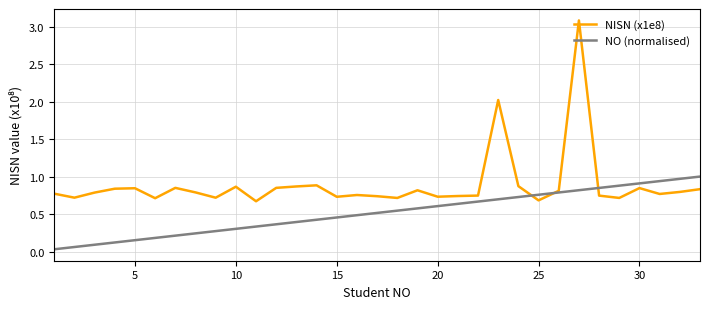

Which series has the largest range (max minus min)?

NISN (x1e8)